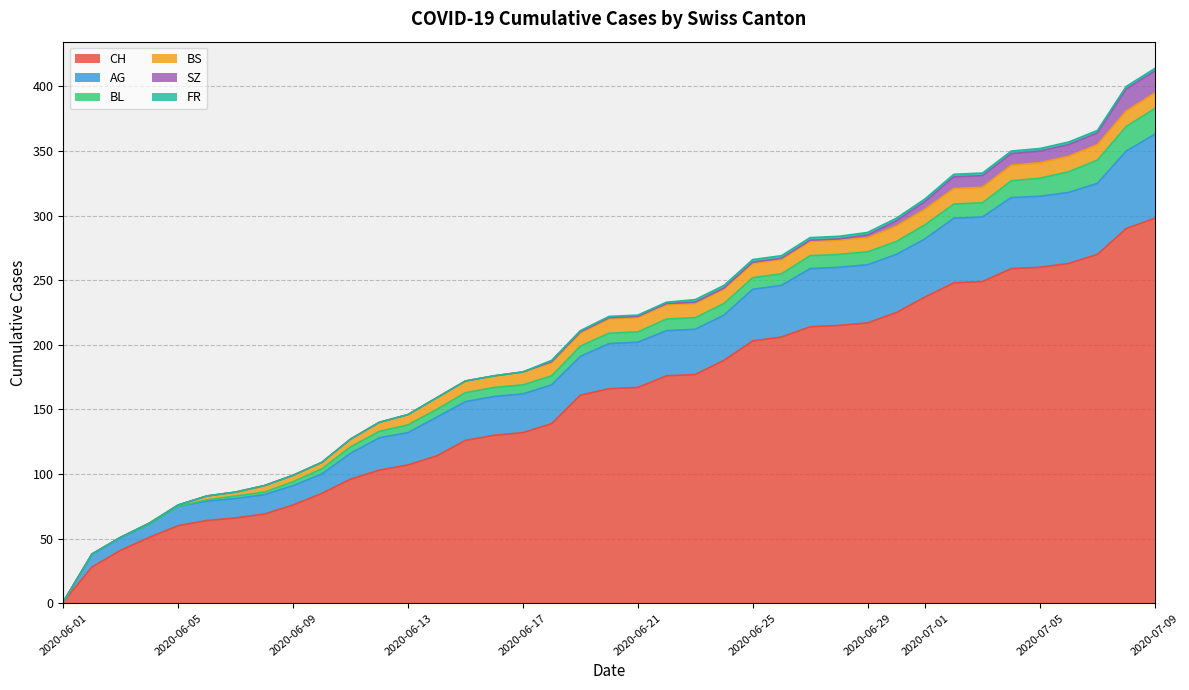

At how many categories does at least one series exceed 268?

3